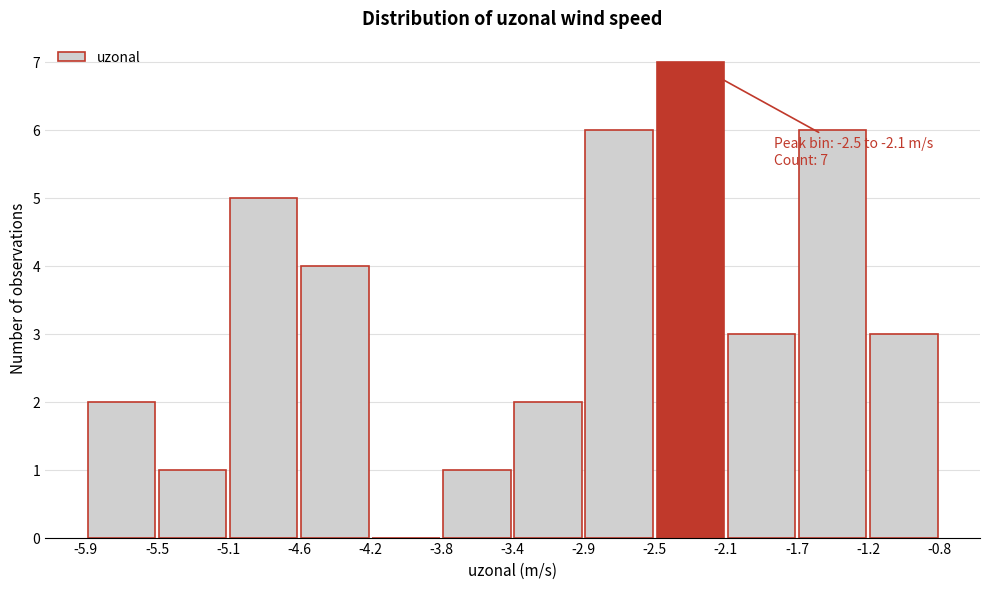

Over which range of the x-axis is the bar tallest?

-2.5 to -2.1